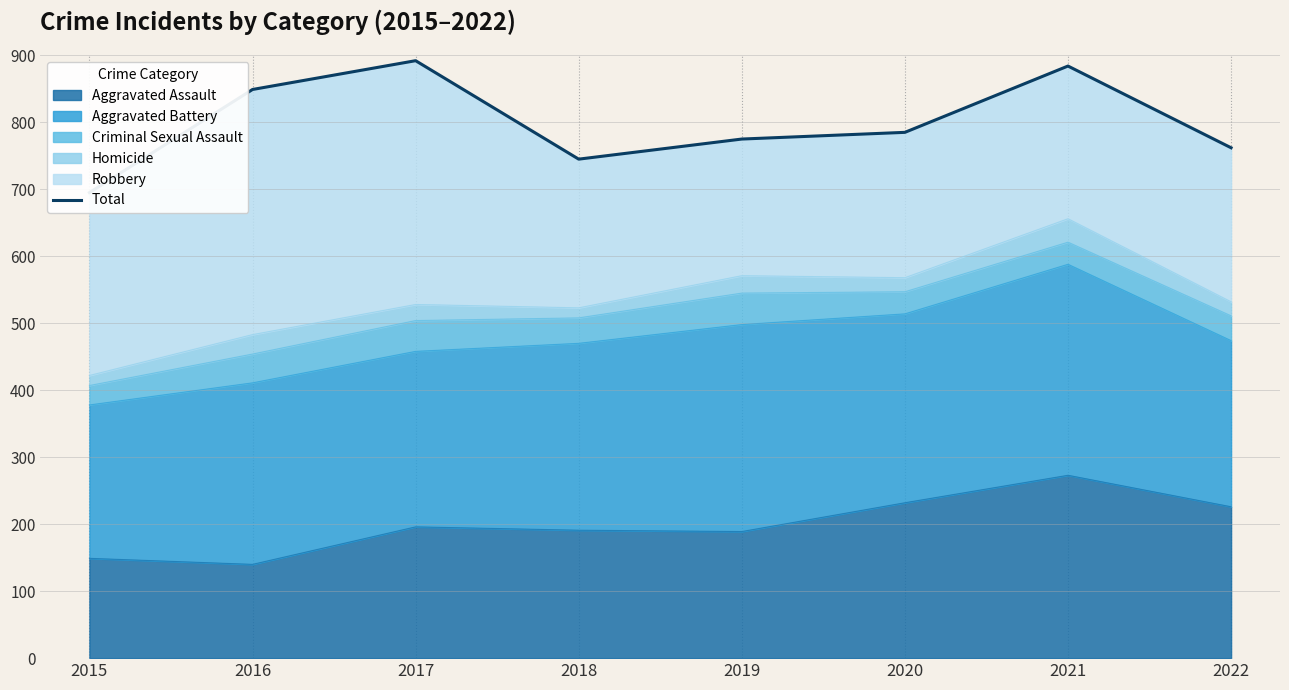

At which label is the value closest to 793?

2020